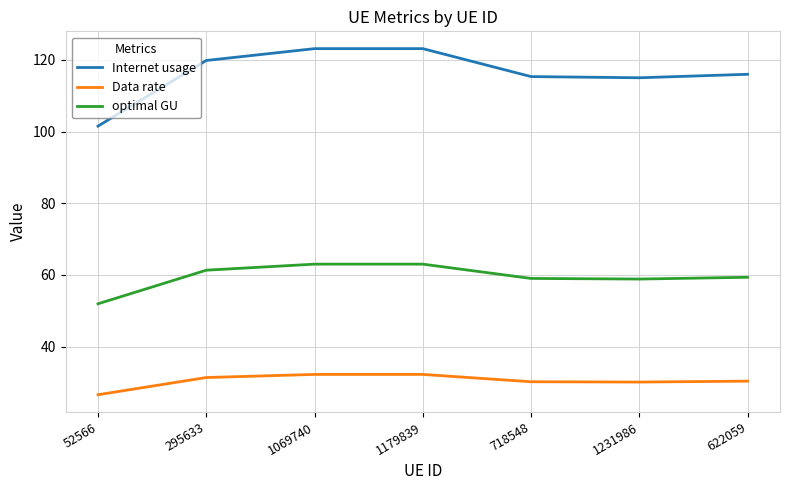

What is the sum of the optimal GU values at 622059 and 52566?

111.3